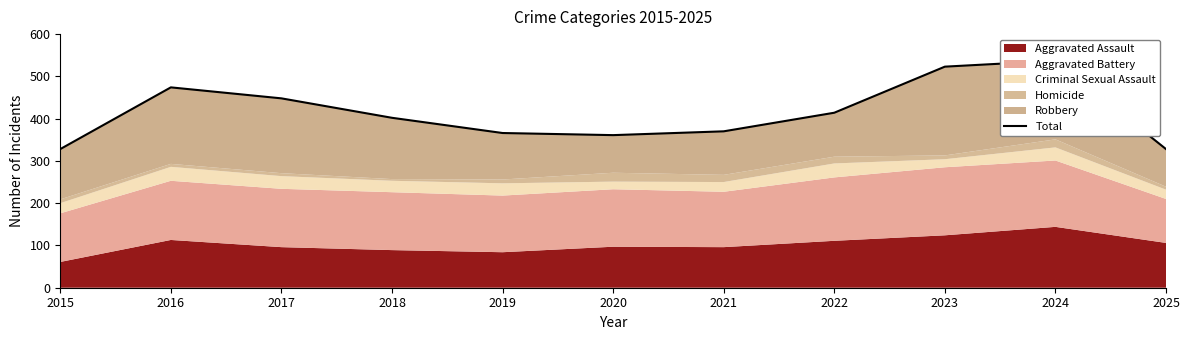

What is the maximum value shown in the chart?

537